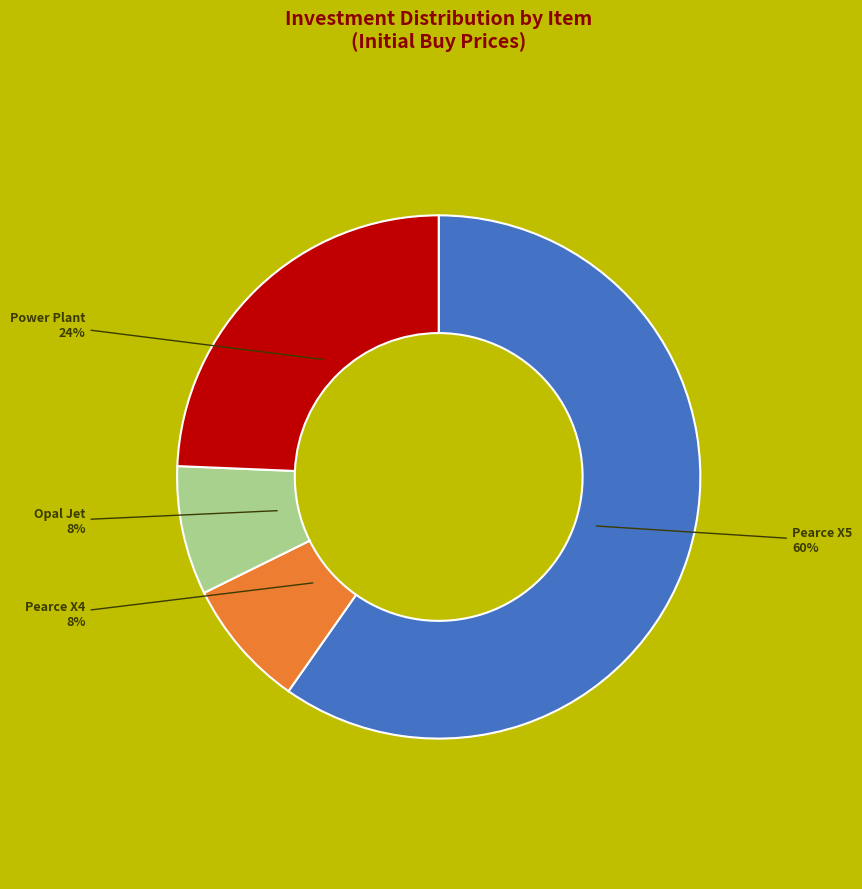

To the nearest percent, what is the average slice percentage?

25%